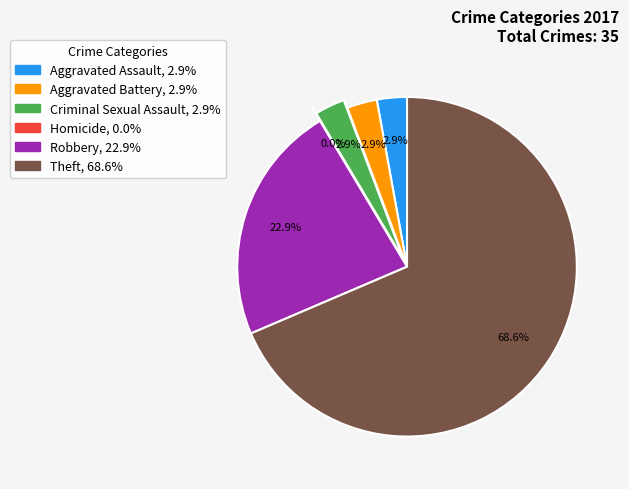

To the nearest percent, what is the difference between the Theft and Criminal Sexual Assault slice percentages?

66%